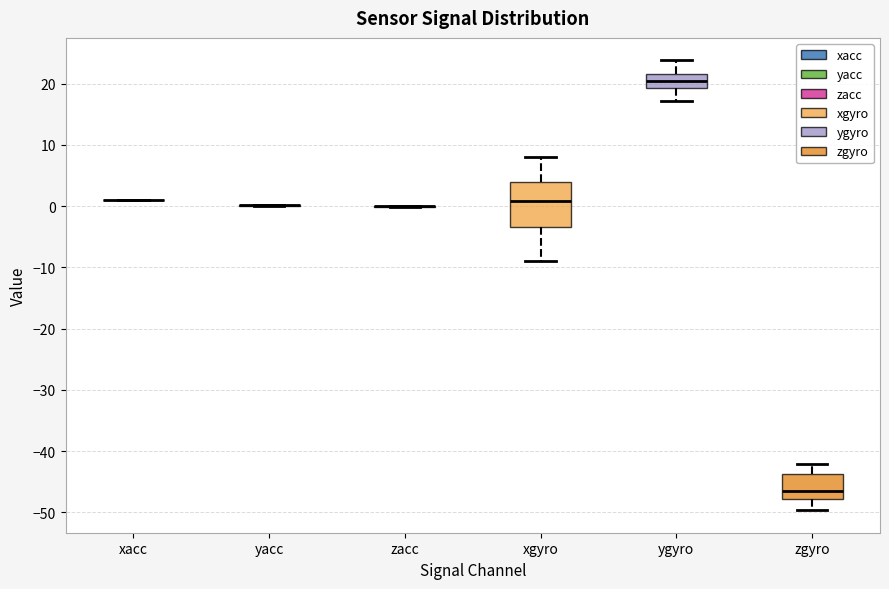

Reading left to right, read every box against the y-axis: the position of its median line, the range the box covers, and the ends of its whiskers. The values are not printed on the chart, so give them approximately, as read against the axis.

xacc: box collapsed to a line at 1, whiskers 1 to 1
yacc: box collapsed to a line at 0, whiskers 0 to 0
zacc: box collapsed to a line at 0, whiskers 0 to 0
xgyro: median 1, box -3 to 4, whiskers -9 to 8
ygyro: median 20, box 19 to 22, whiskers 17 to 24
zgyro: median -47, box -48 to -44, whiskers -50 to -42